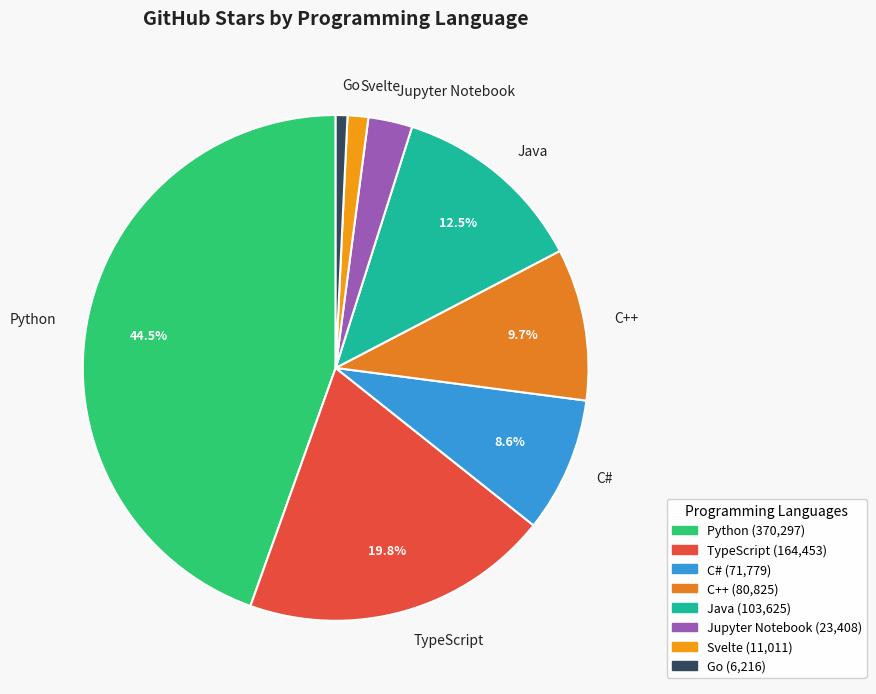

To the nearest percent, what is the difference between the Go and TypeScript slice percentages?

19%